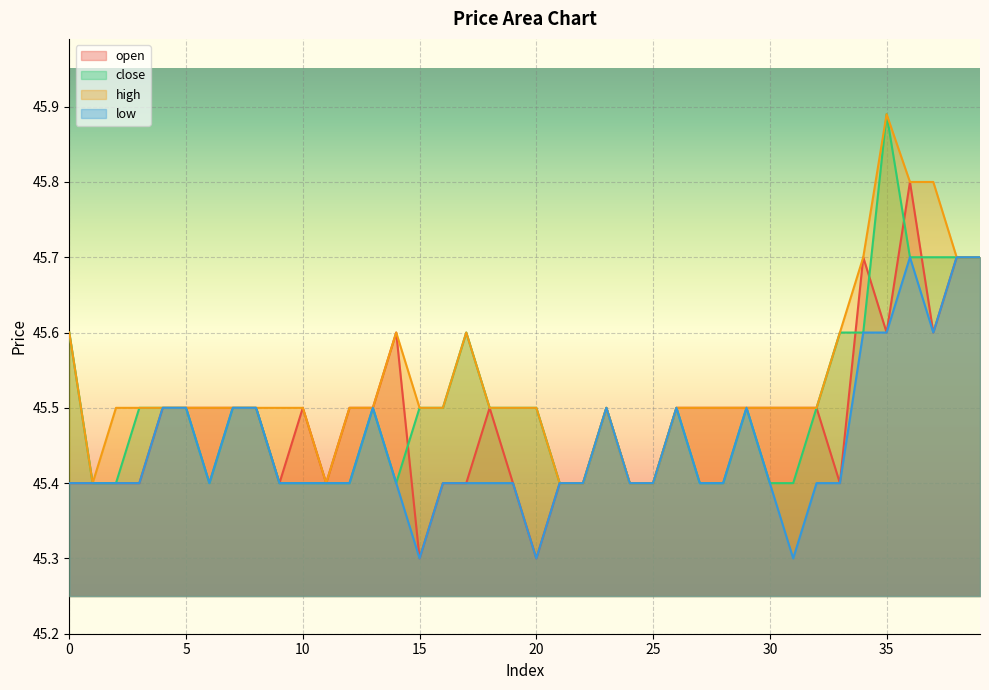

The low series shows 45.7 at 38. True or false?

True